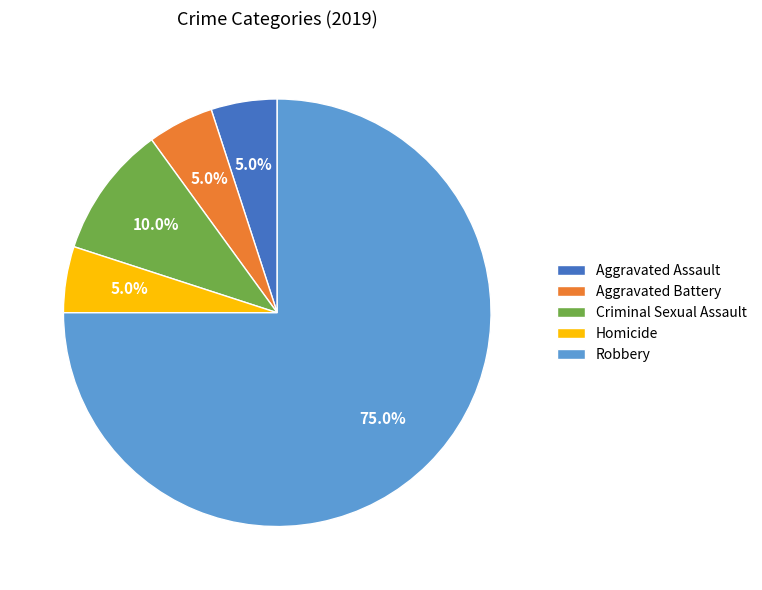

To the nearest percent, what portion does Aggravated Assault represent?

5%